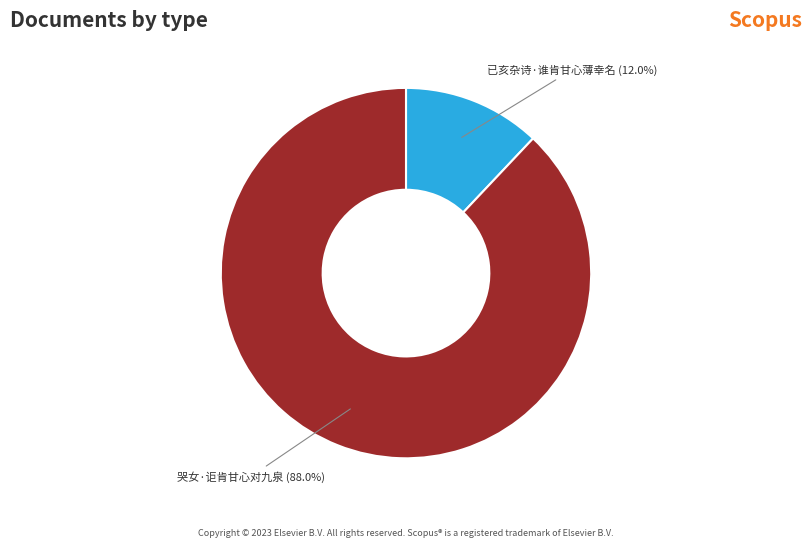

To the nearest percent, what is the average slice percentage?

50%